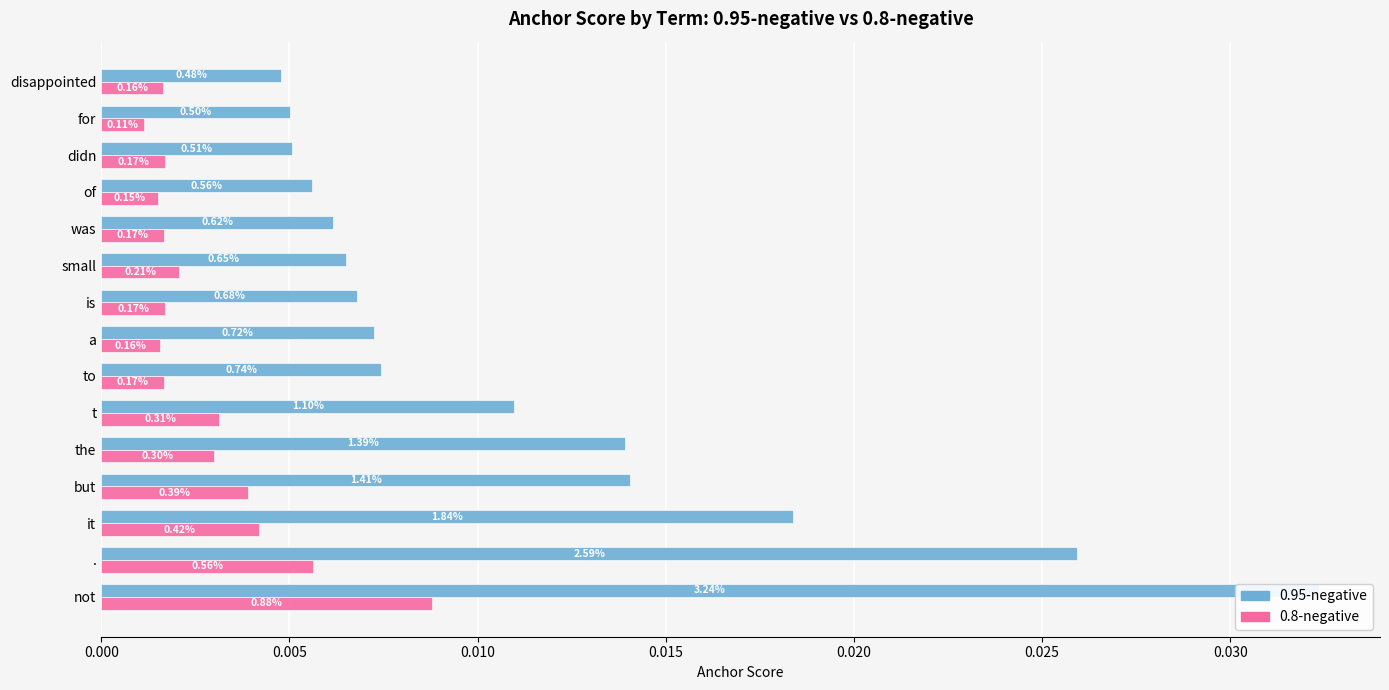

List the series in order of their overall mean, highest first.

0.95-negative, 0.8-negative